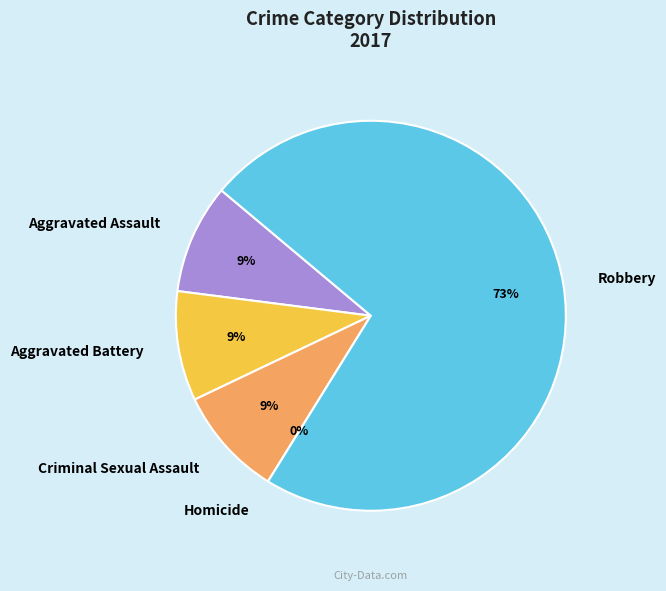

To the nearest percent, what is the average slice percentage?

20%